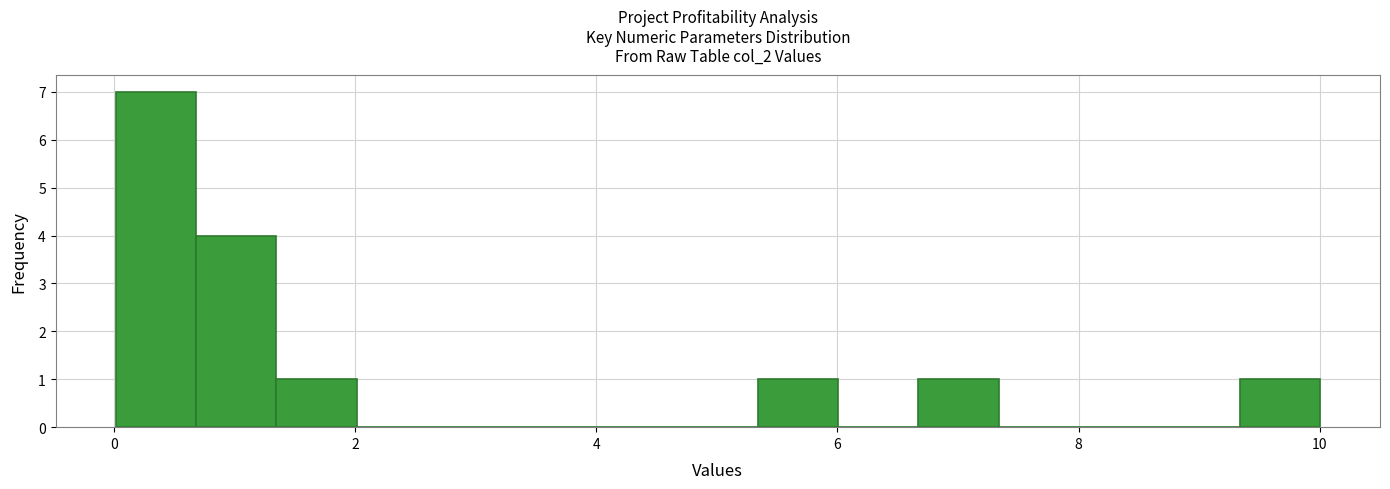

Read against the x-axis, roughly where is the centre of the tallest bar?

0.4